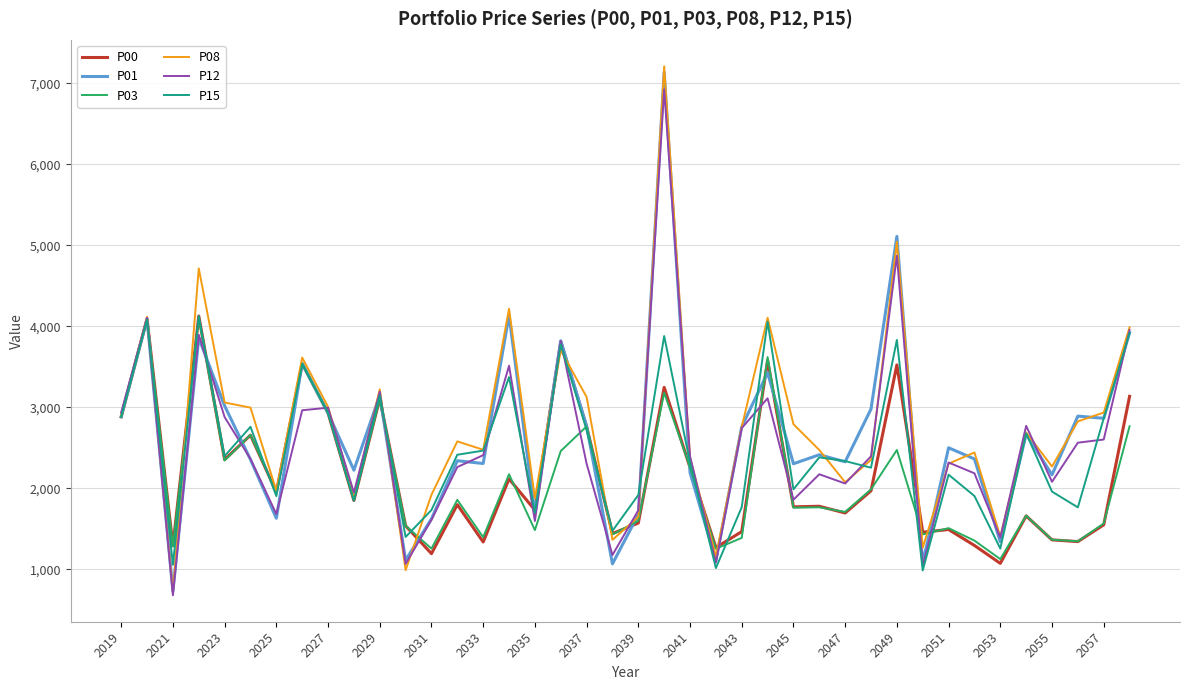

What is the highest value of the P15 series?

4130.0